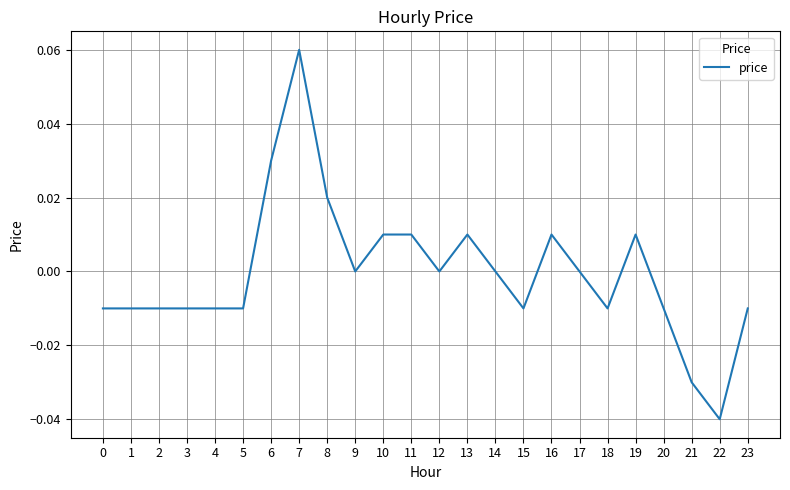

The value at 1 is -0.0. True or false?

True